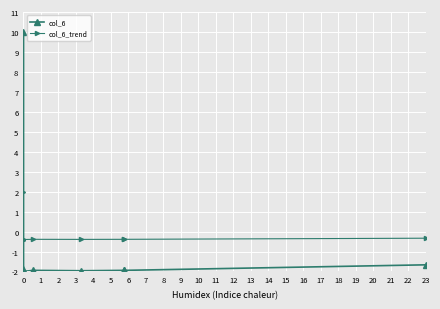

What is the smallest value displayed?

-2.0